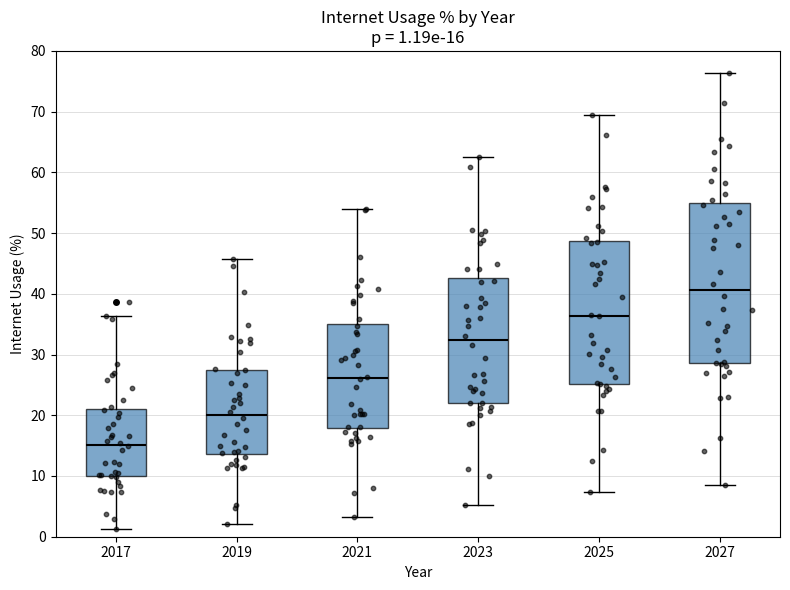

Comparing the boxes themselves (not the whiskers), which one is the tallest?

2027